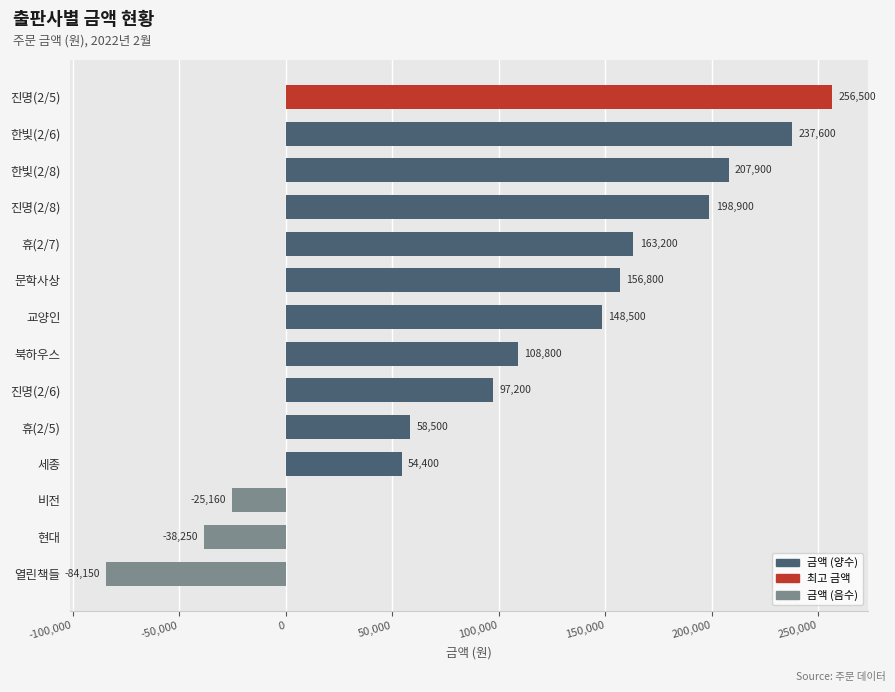

How many bars are there in total?

14